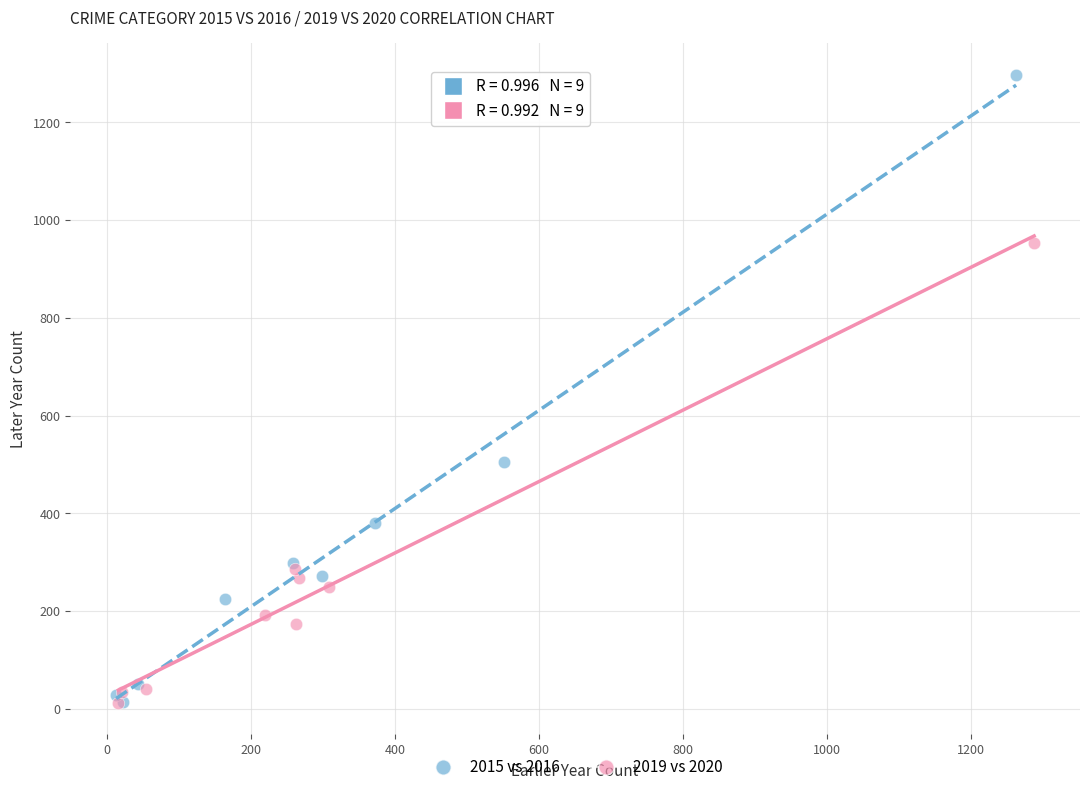

Which series contains the highest Y value?

2015 vs 2016